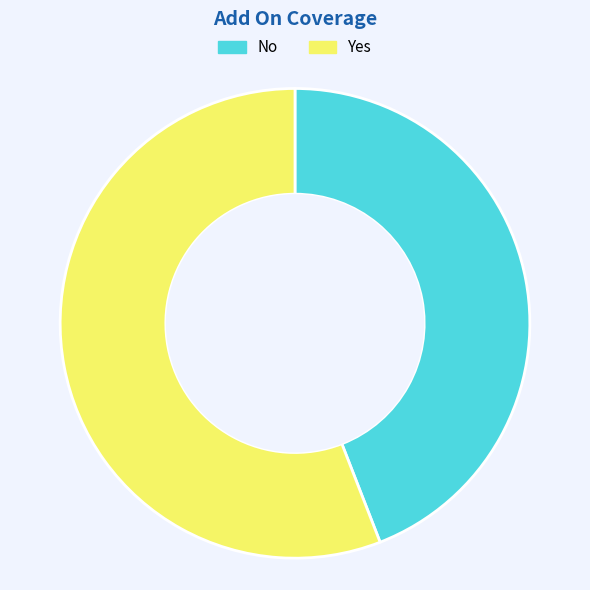

Count the number of slices in the pie.

2